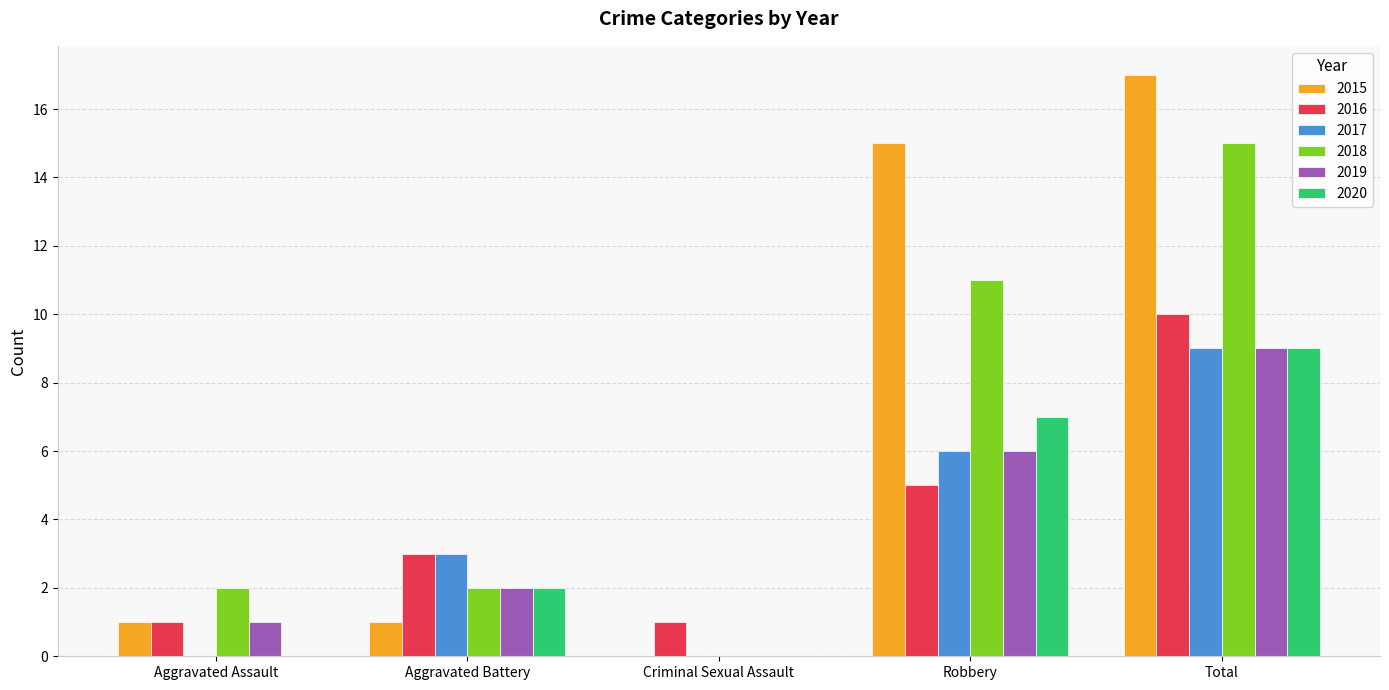

What is the sum of the 2016 values at Aggravated Assault and Robbery?

6